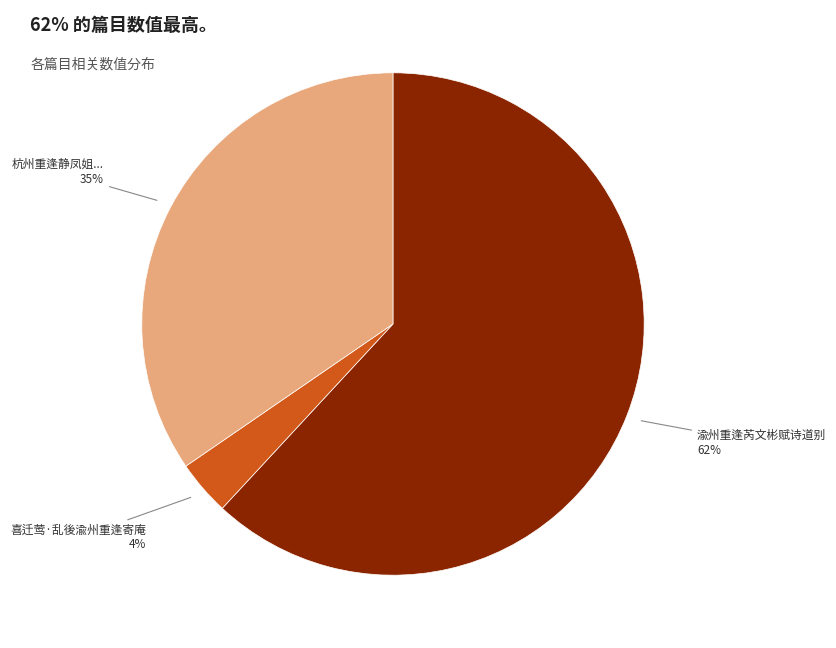

What percentage is the 杭州重逢静凤姐... 35% slice, to the nearest percent?

35%